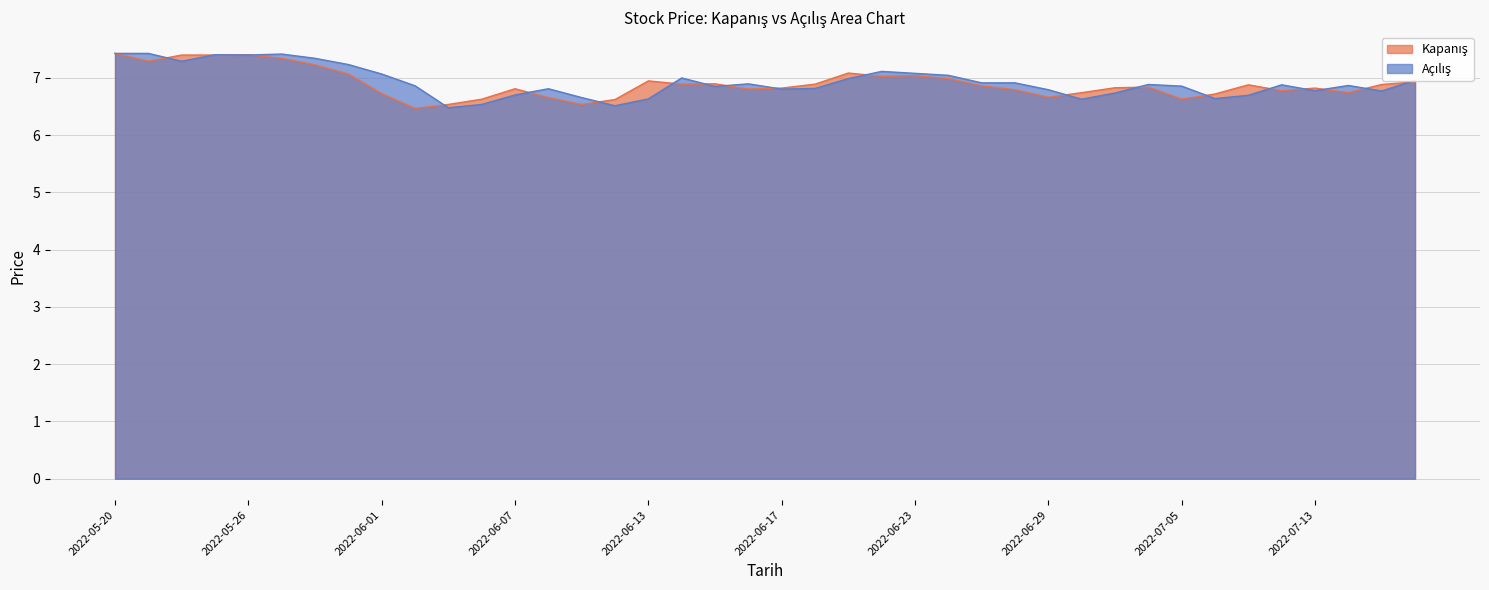

How many lines are shown in the chart?

2